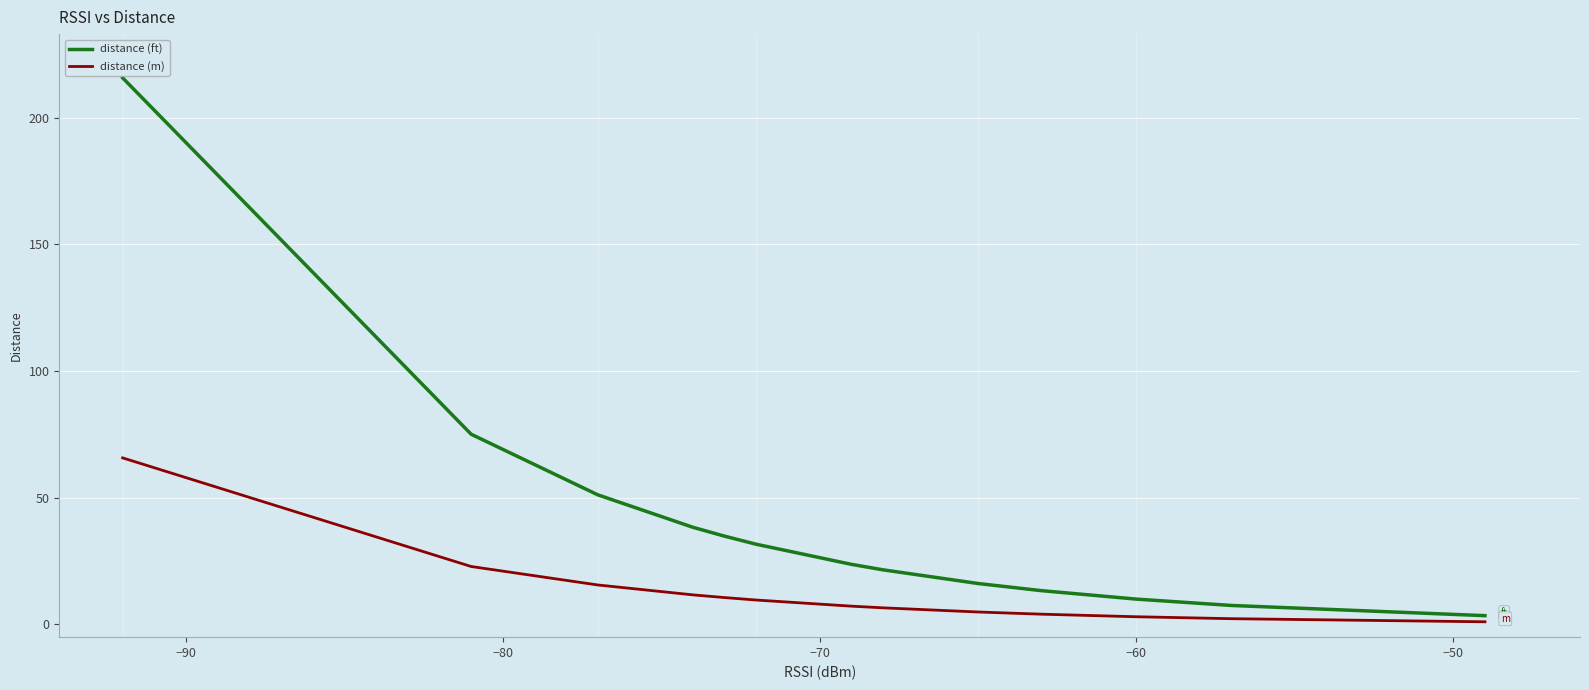

Which series has the largest range (max minus min)?

distance (ft)